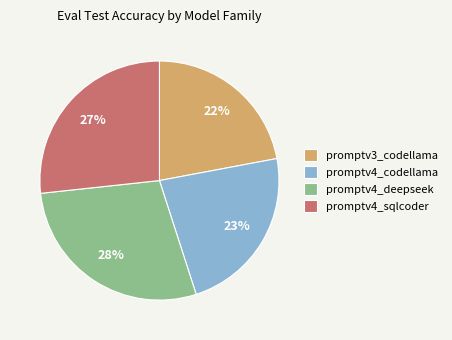

Which category has the smallest portion of the pie?

promptv3_codellama